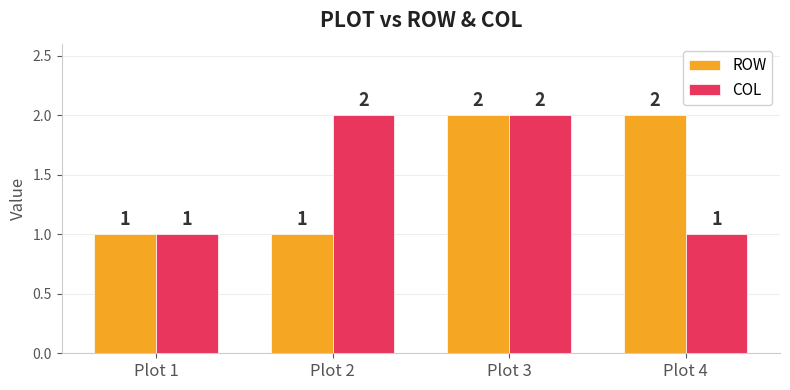

What is the value of the COL bar at the 4th from the left?

1